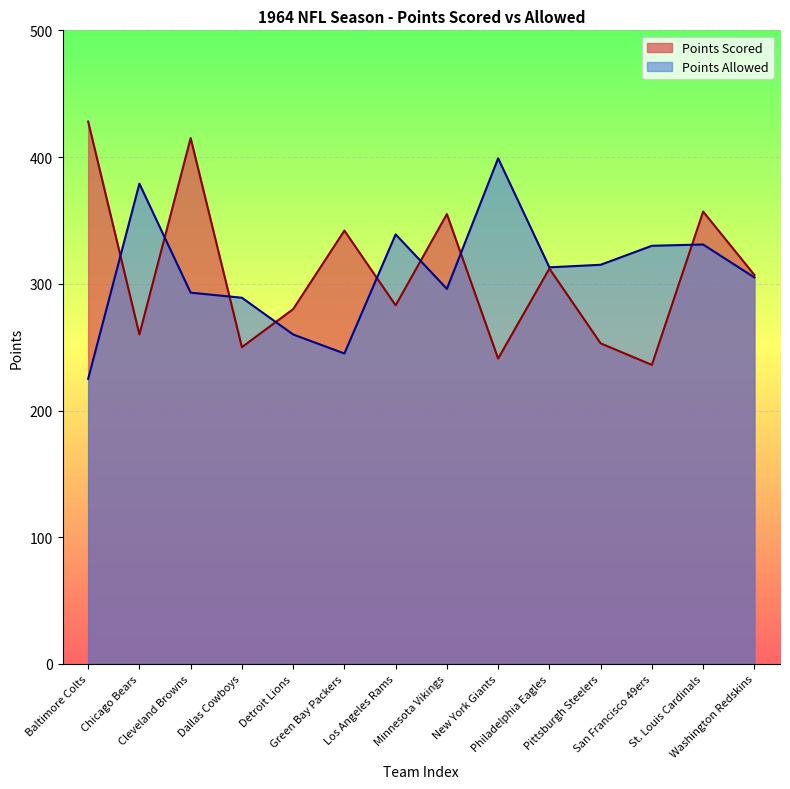

Rank the categories by Points Allowed value from highest to lowest.

New York Giants, Chicago Bears, Los Angeles Rams, St. Louis Cardinals, San Francisco 49ers, Pittsburgh Steelers, Philadelphia Eagles, Washington Redskins, Minnesota Vikings, Cleveland Browns, Dallas Cowboys, Detroit Lions, Green Bay Packers, Baltimore Colts